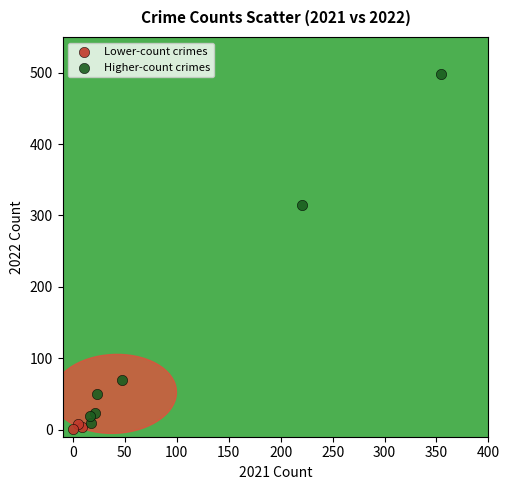

Which series has the largest Y range (max minus min)?

Higher-count crimes